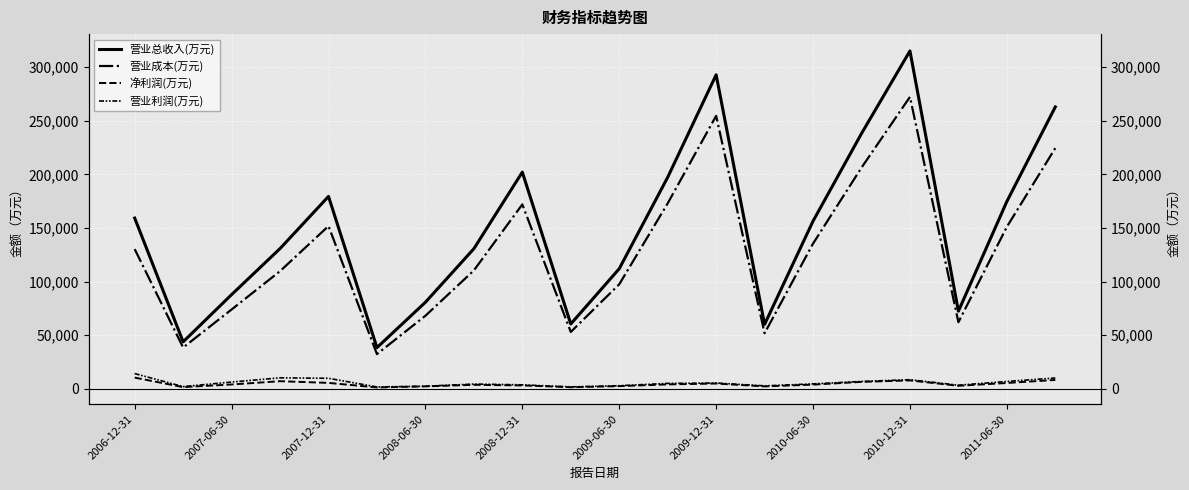

What is the difference between the maximum and minimum values in the 营业利润(万元) series?

12453